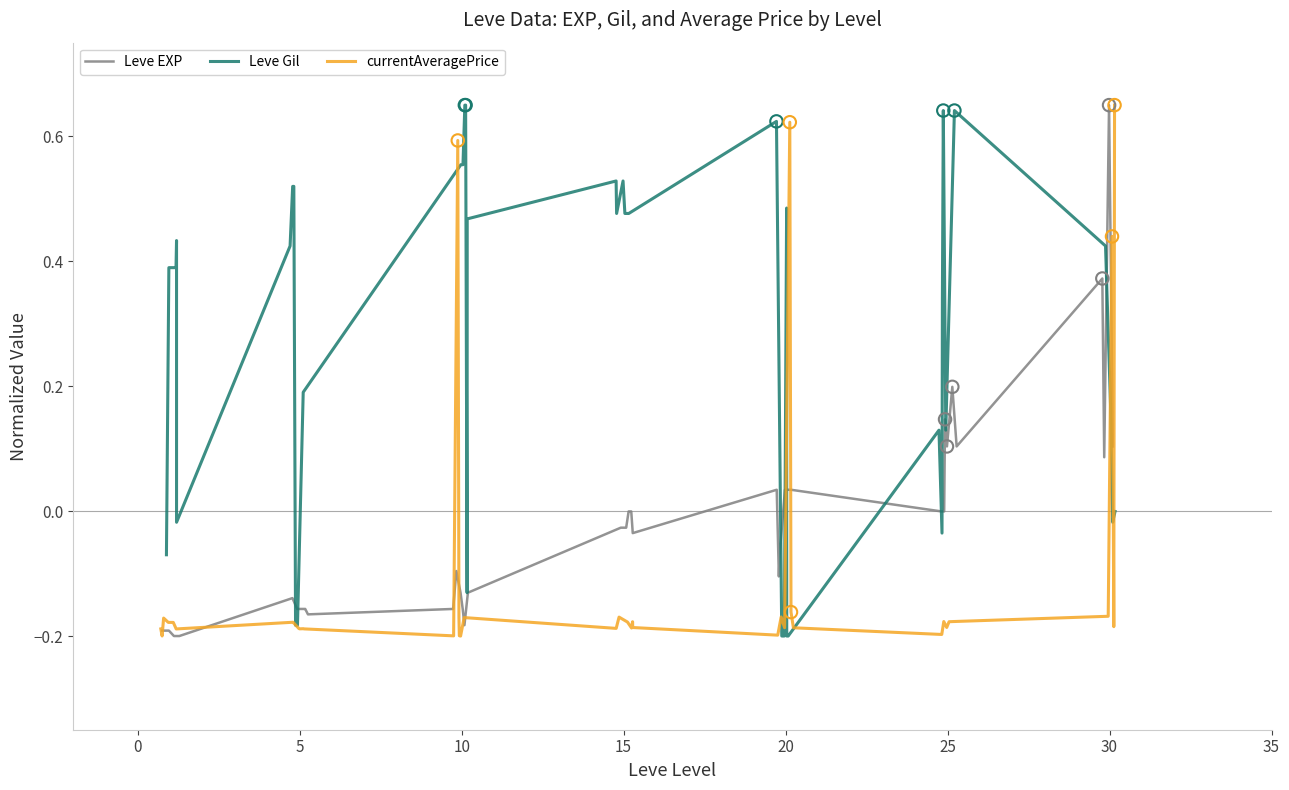

Is the value of Leve Gil at 9 greater than the value of Leve EXP at 21?

No